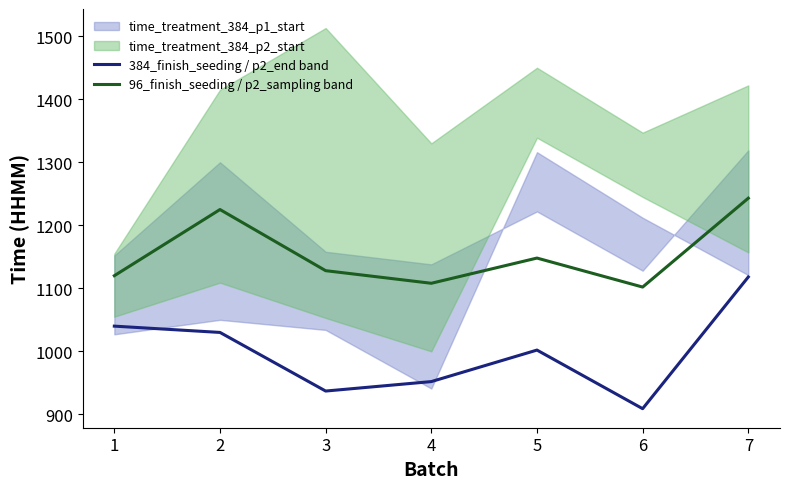

Reading left to right, what are all the values shown in this chart?

384_finish_seeding / p2_end band: 1=1040	2=1030	3=937	4=952	5=1002	6=909	7=1118
96_finish_seeding / p2_sampling band: 1=1120	2=1225	3=1128	4=1108	5=1148	6=1102	7=1243